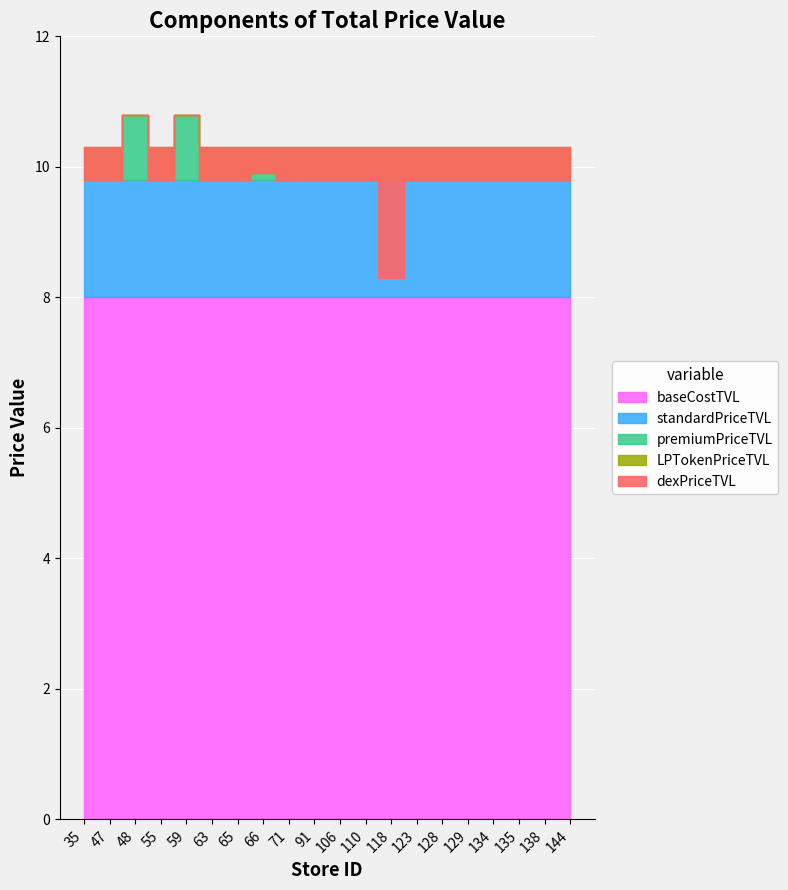

Which category has the highest value across all series?

91